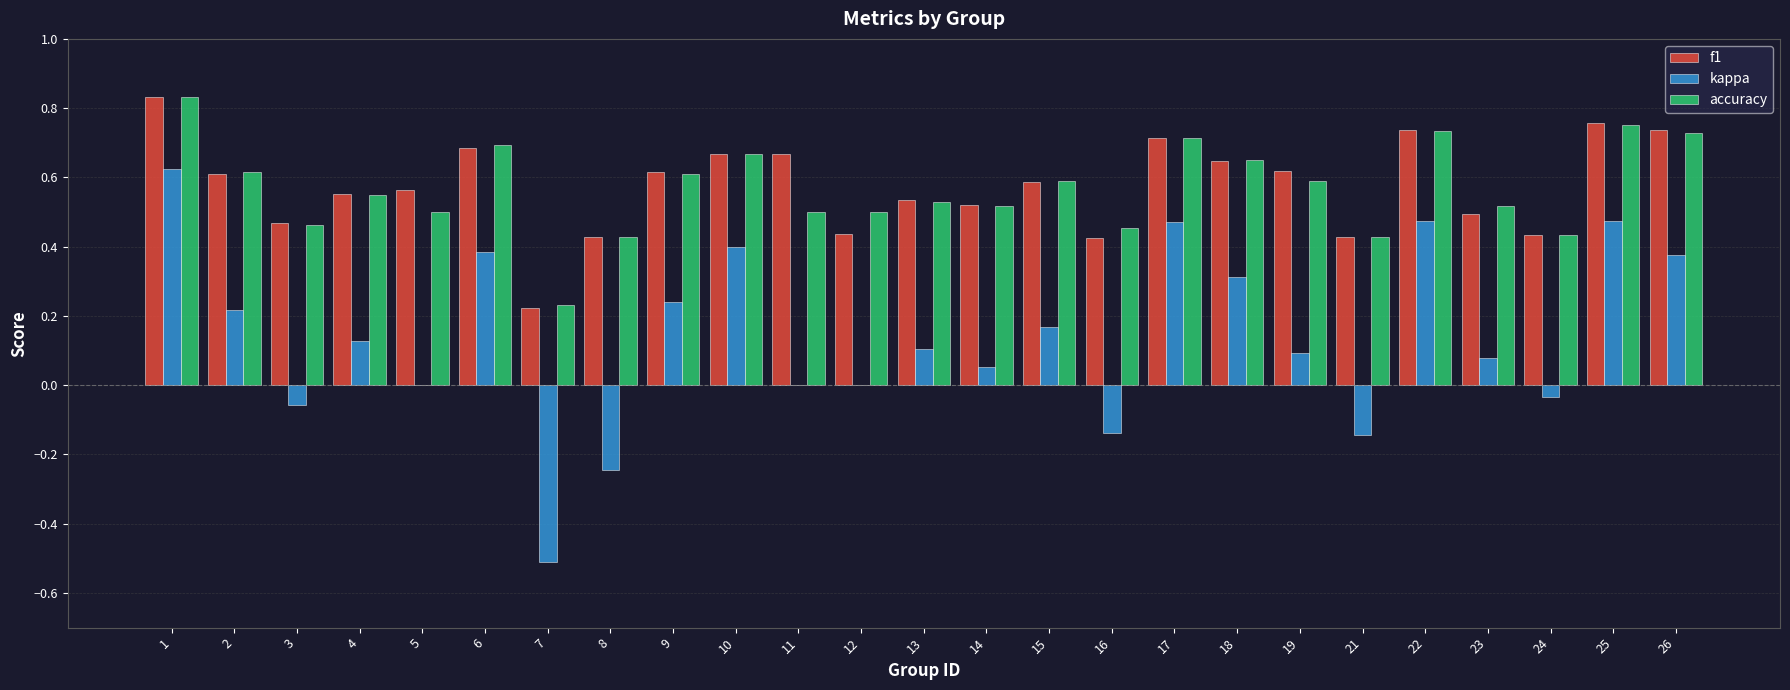

Are the bars grouped side by side (vs. stacked)?

Yes